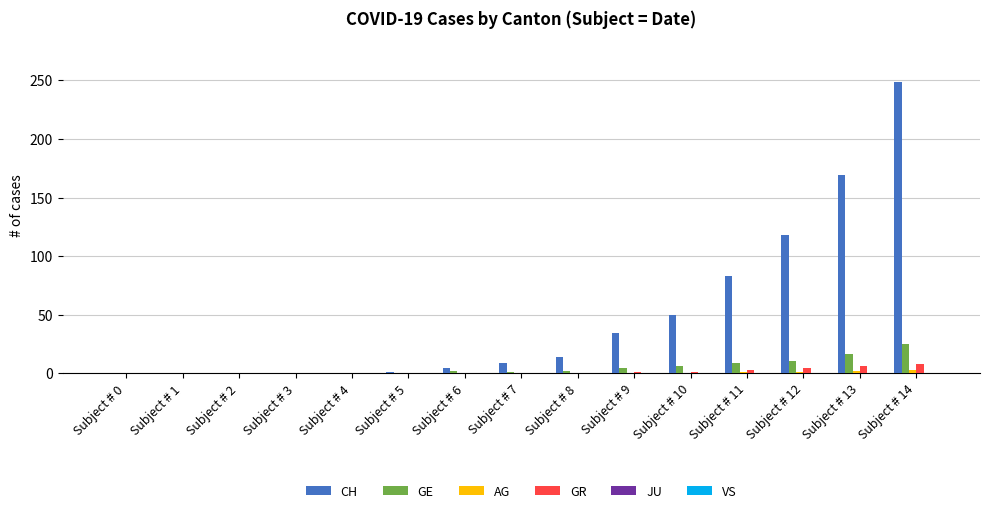

What is the greatest value displayed?

249